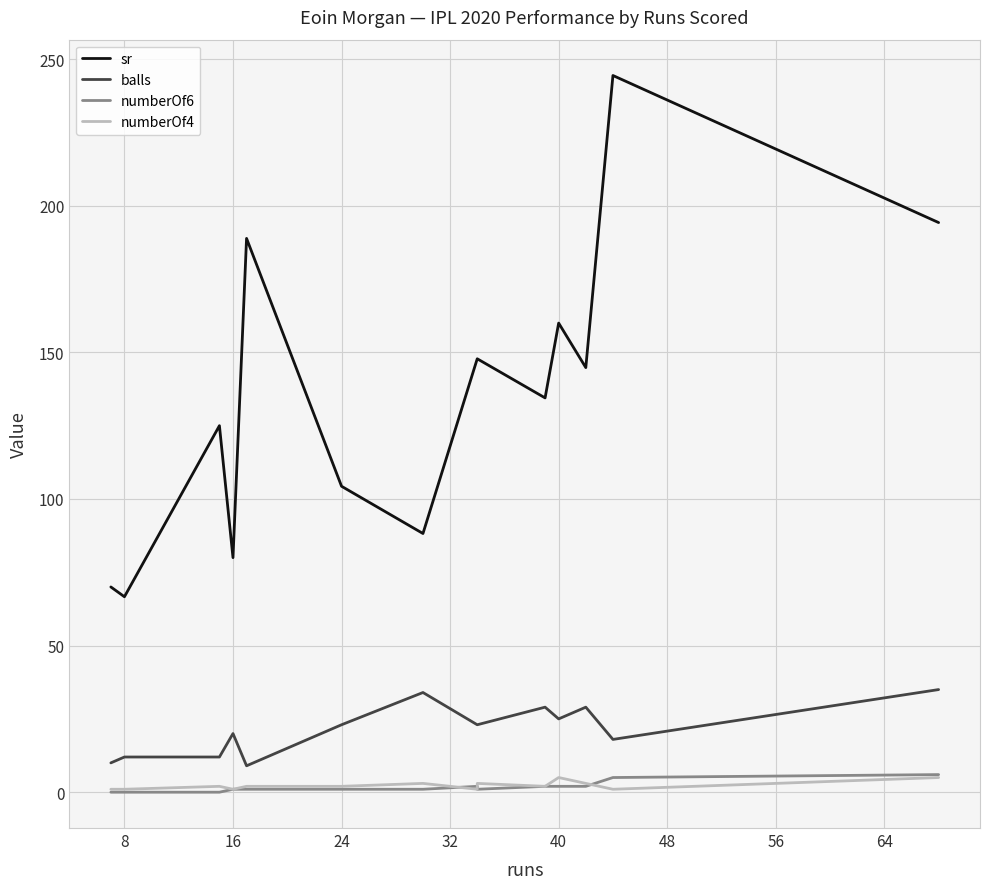

Which series changed the most between 72 and 10?

sr